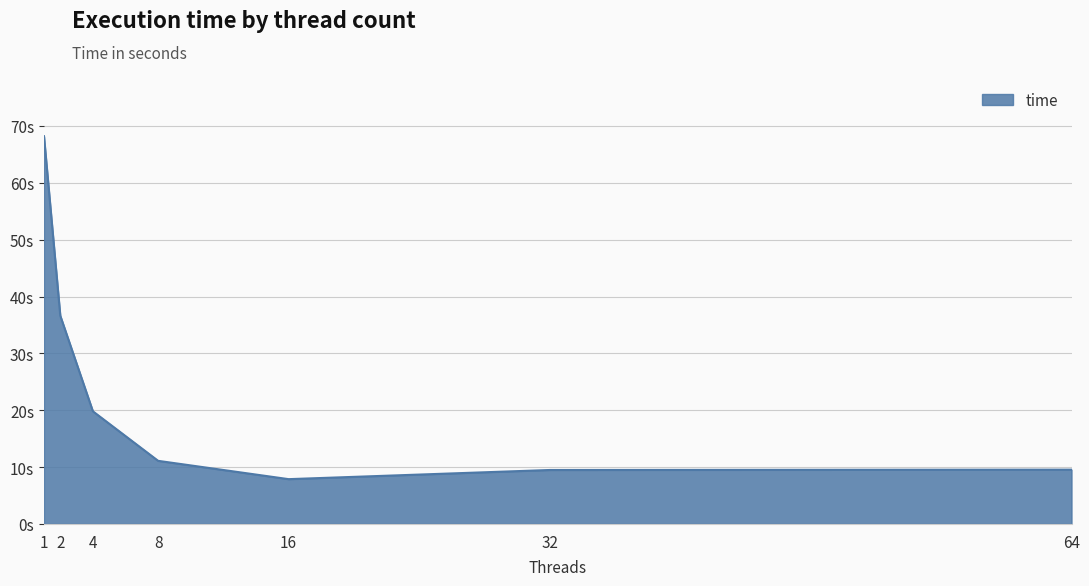

What is the ratio of the value at 32 to the value at 64?

1.0